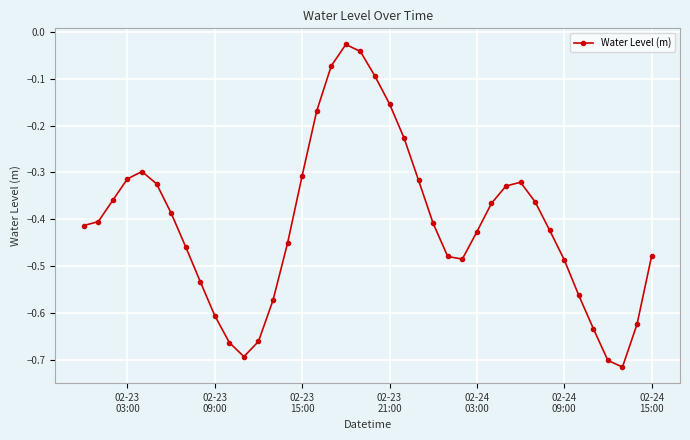

What is the difference between the maximum and minimum values?

0.7